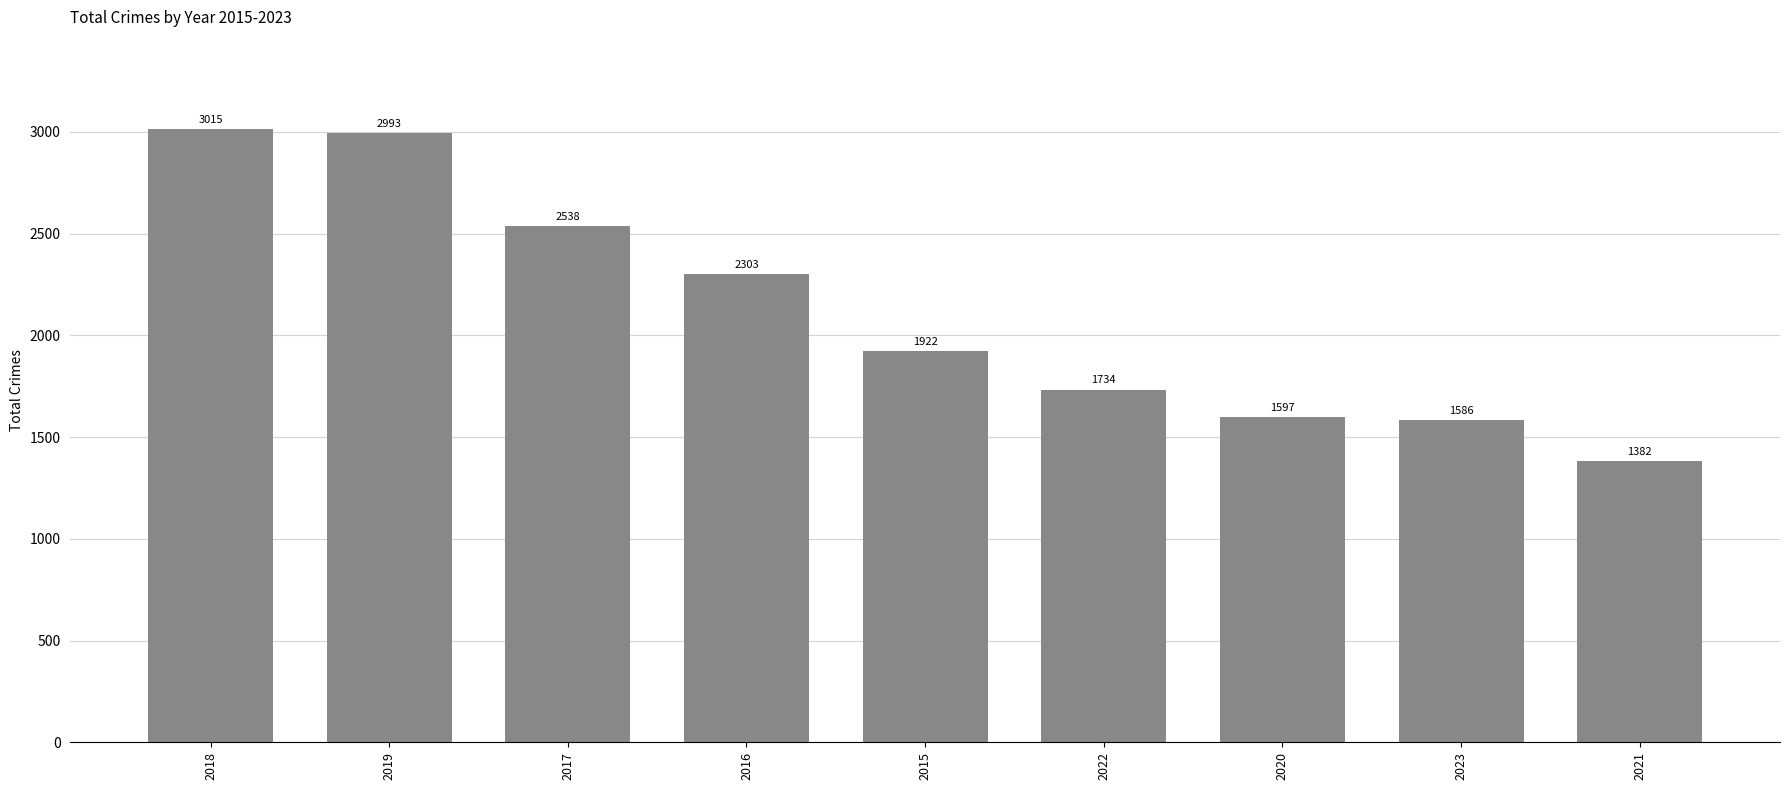

Count the number of categories in the chart.

9